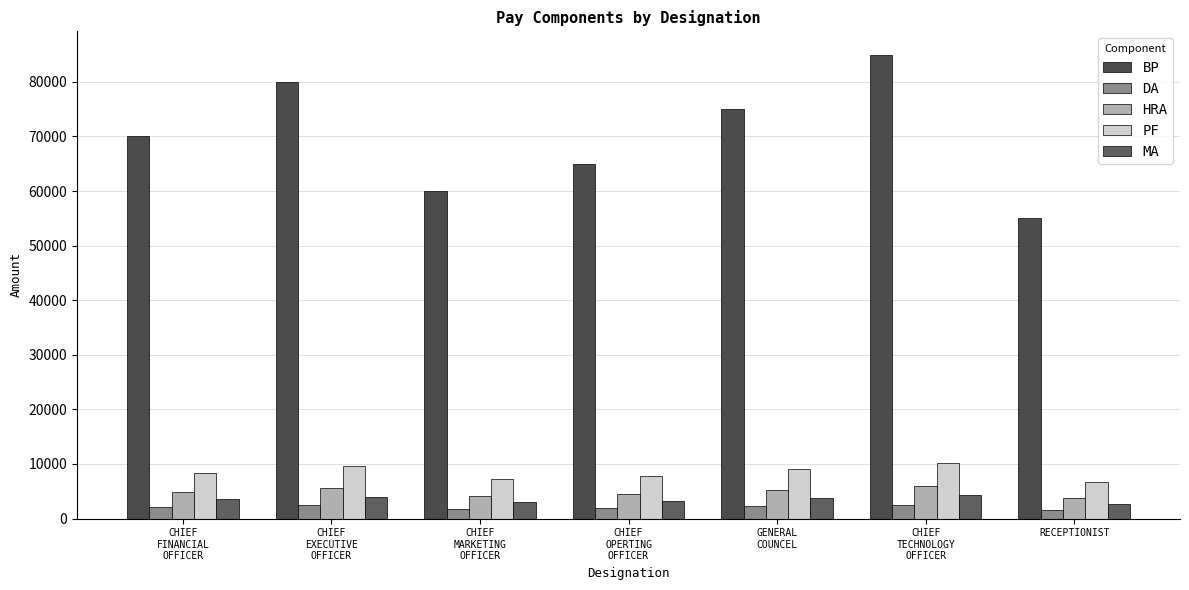

How many data points does each series have?

7